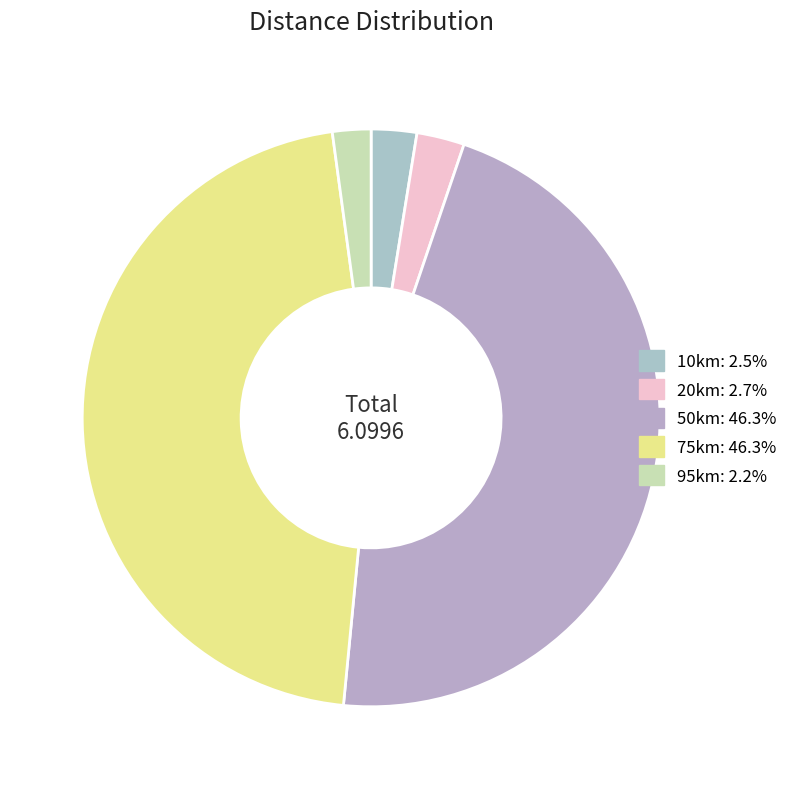

Is it true that 75km is 46% of the pie?

True